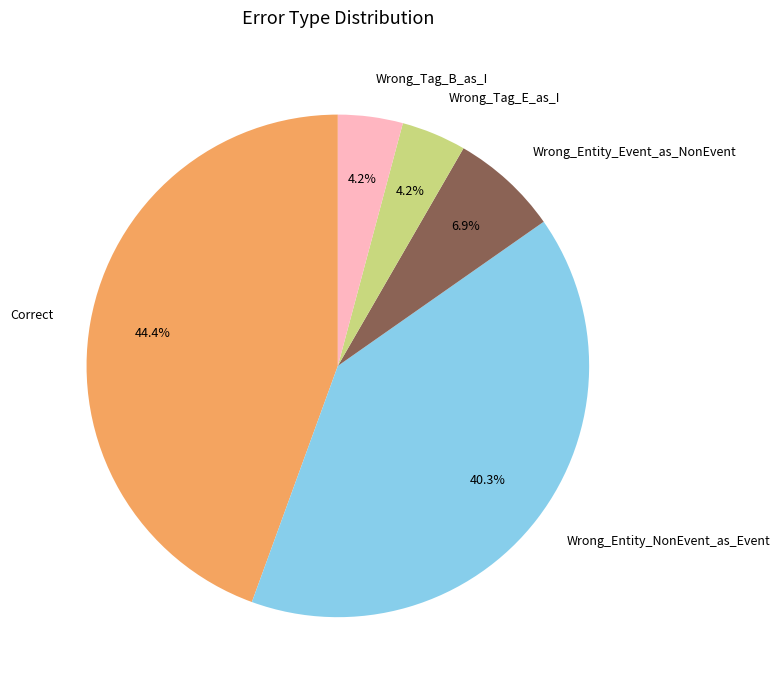

Is Wrong_Tag_B_as_I the majority of the pie?

No